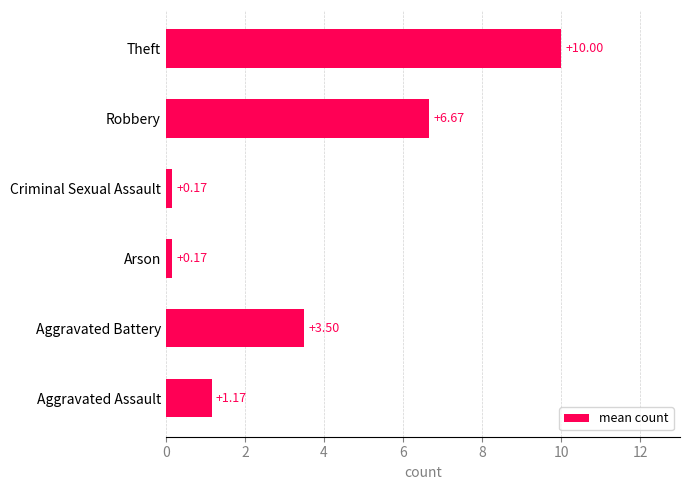

What is the difference between the second highest and minimum values?

6.5